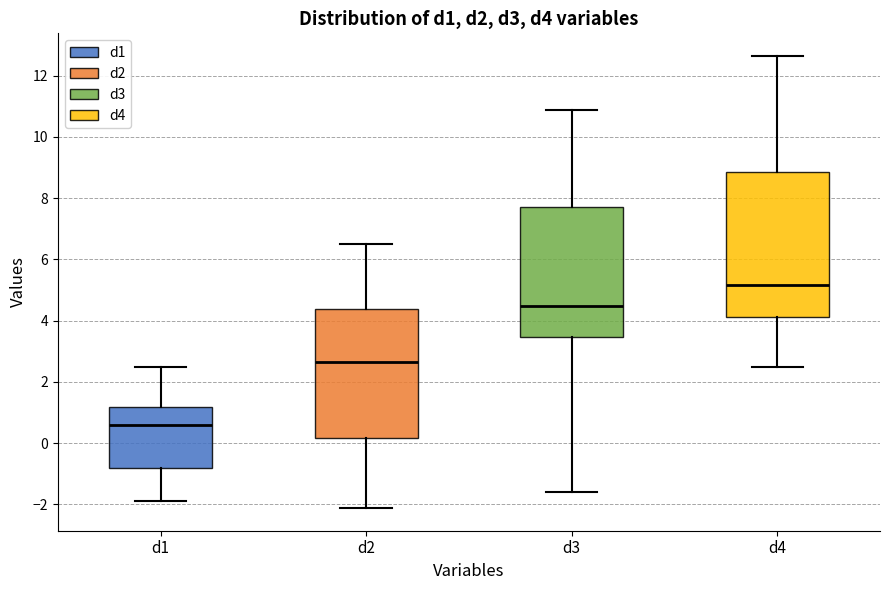

Reading left to right, read every box against the y-axis: the position of its median line, the range the box covers, and the ends of its whiskers. The values are not printed on the chart, so give them approximately, as read against the axis.

d1: median 0.6, box -0.8 to 1.2, whiskers -1.8 to 2.4
d2: median 2.6, box 0.2 to 4.4, whiskers -2.2 to 6.6
d3: median 4.4, box 3.4 to 7.8, whiskers -1.6 to 10.8
d4: median 5.2, box 4.2 to 8.8, whiskers 2.4 to 12.6